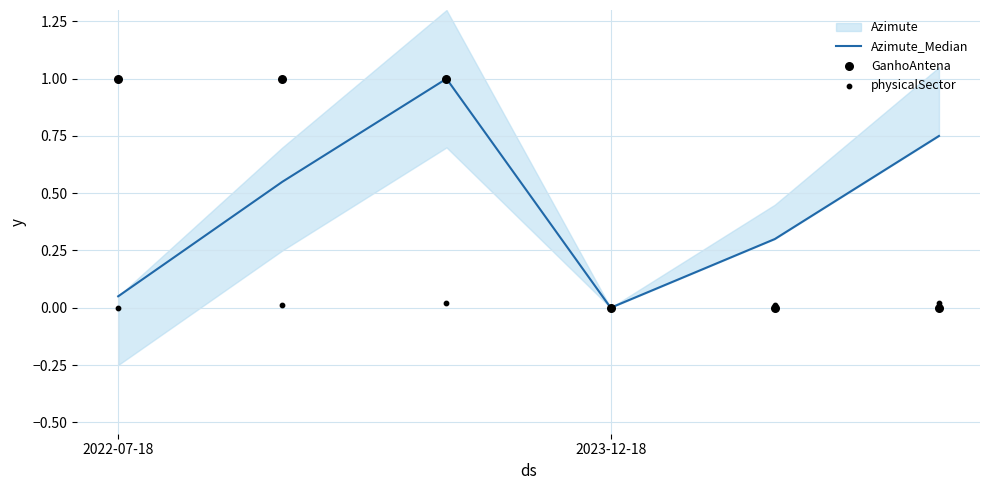

At which category is the sum across all series the highest?

2